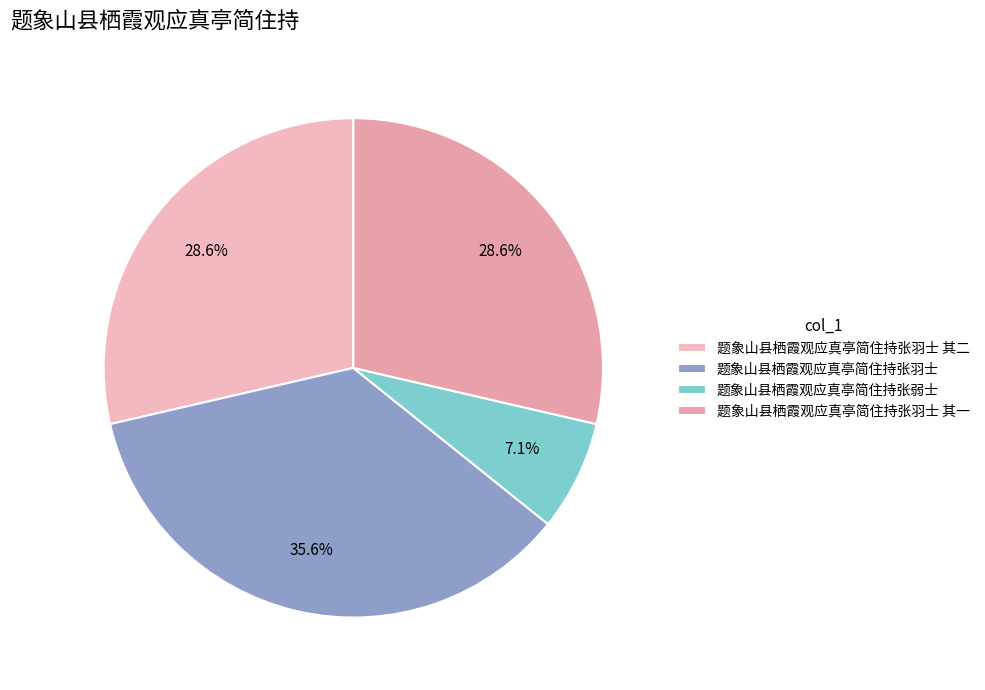

Which category has the biggest portion of the pie?

题象山县栖霞观应真亭简住持张羽士